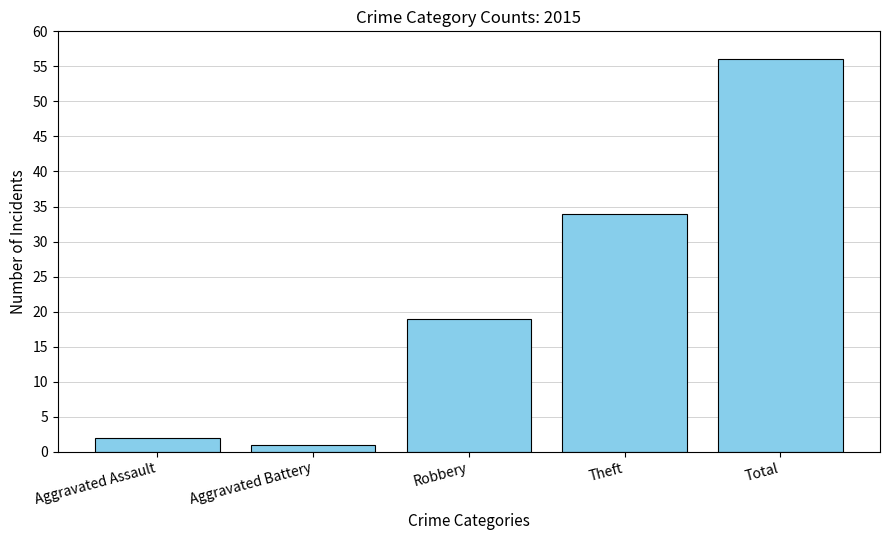

What is the value of the 3rd bar from the left?

19